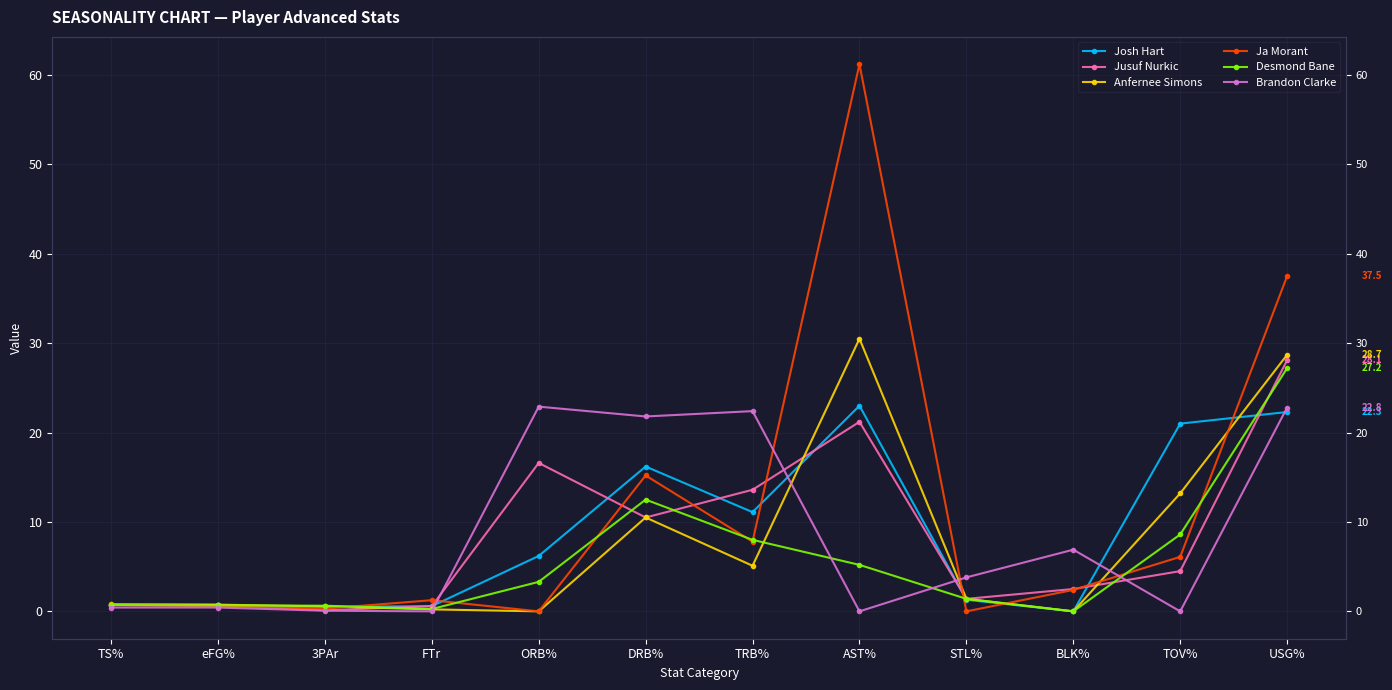

Is it true that Jusuf Nurkic equals 0.1 at 3PAr?

False